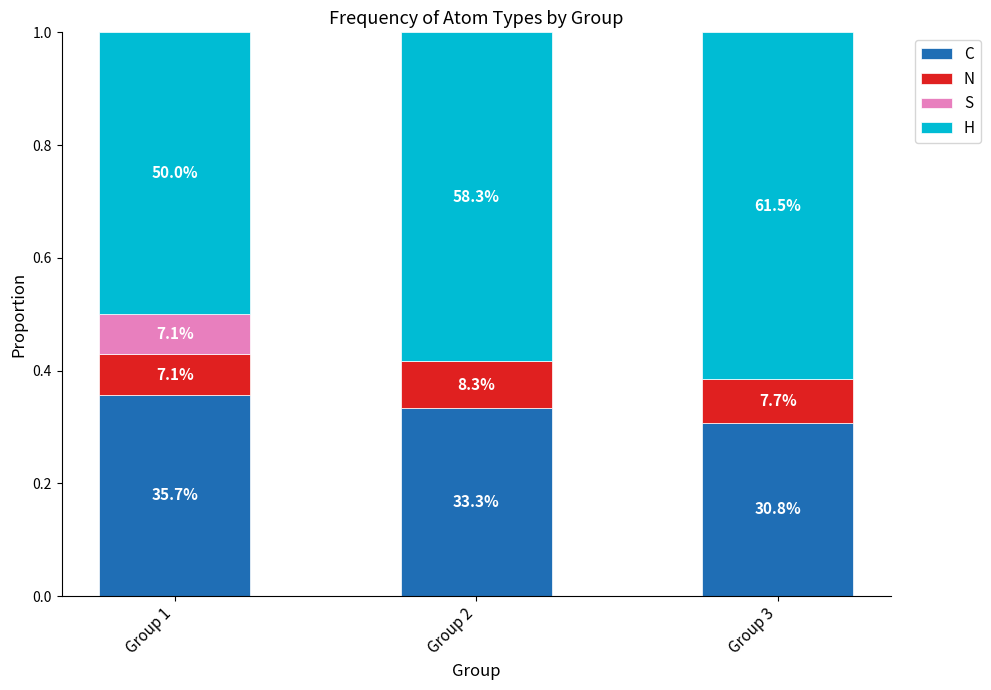

What are all the series names shown in the legend?

C, N, S, H